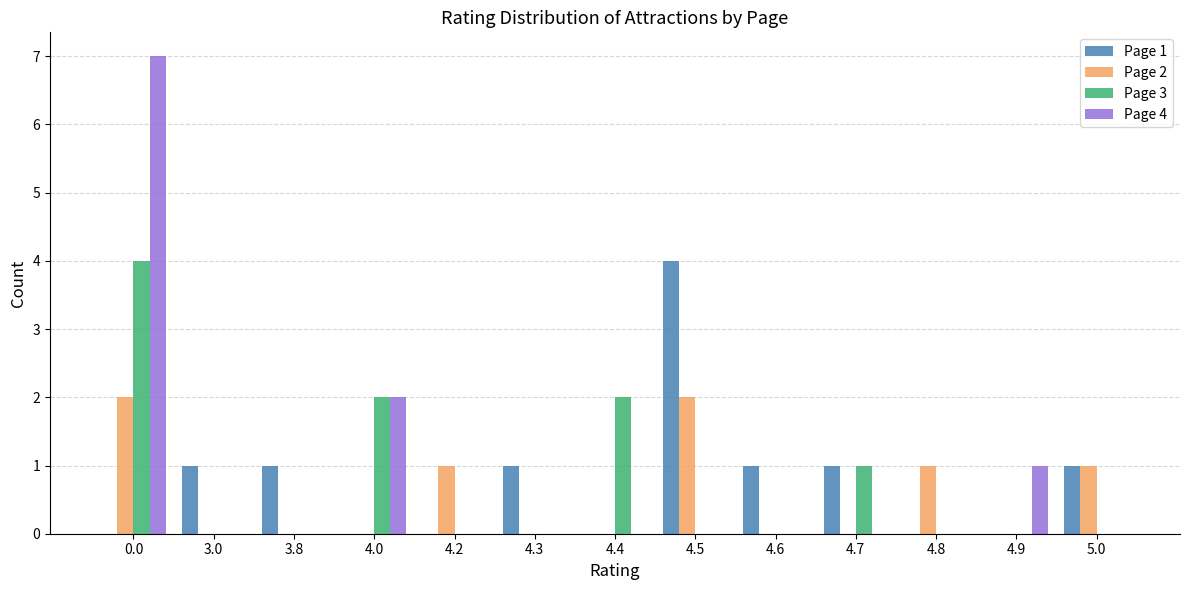

Are the bars grouped side by side (vs. stacked)?

Yes